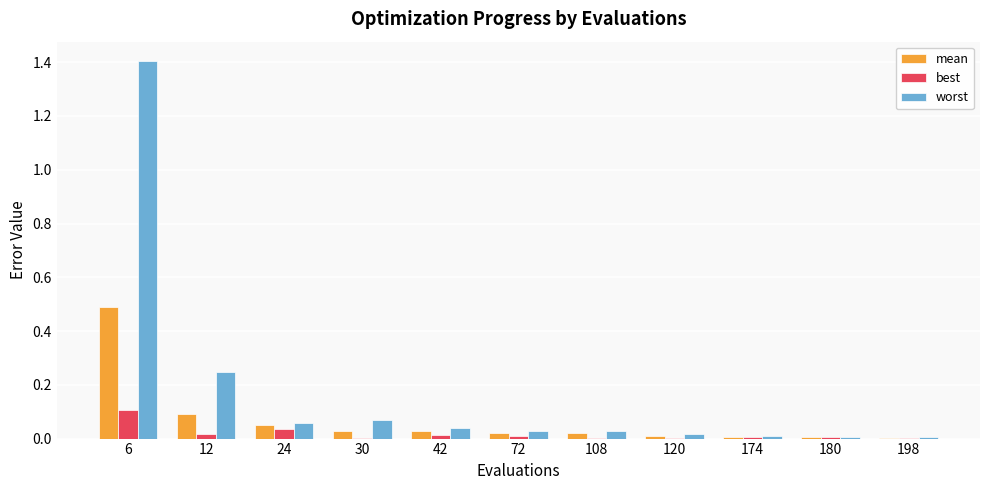

Which series has the largest range (max minus min)?

worst